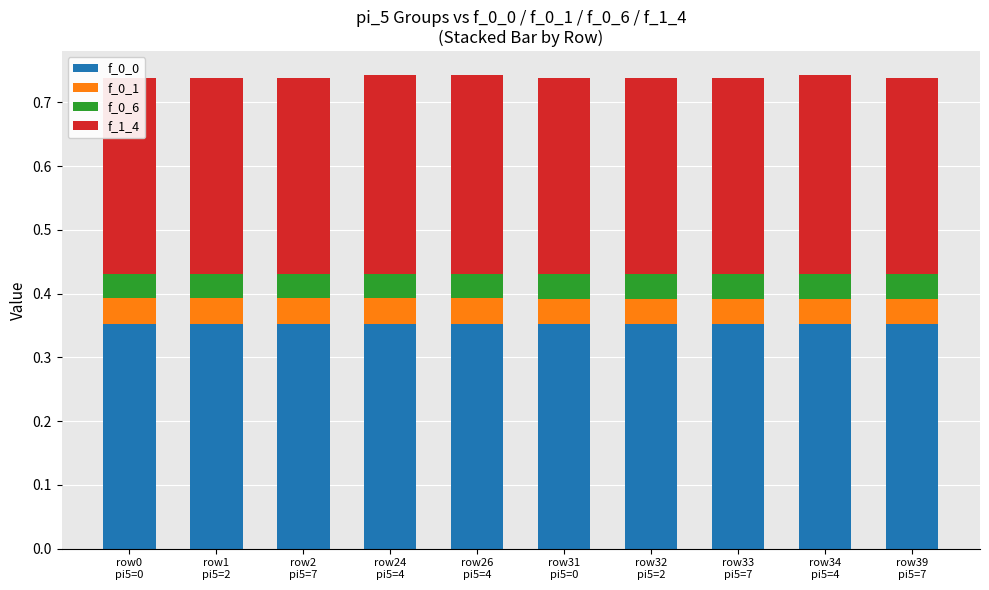

What is the approximate value of f_0_0 at row26
pi5=4?

0.4